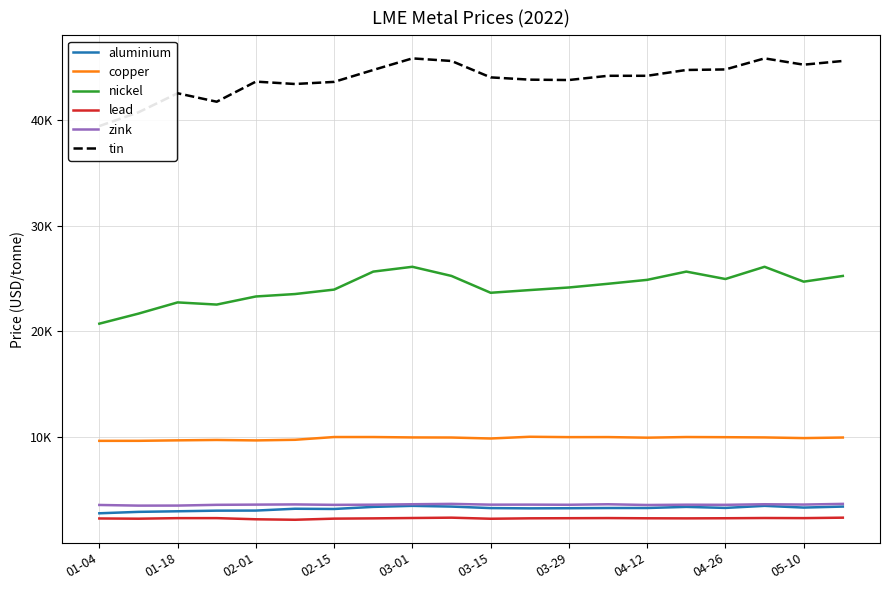

Is the value of tin at 03-15 greater than the value of zink at 05-10?

Yes